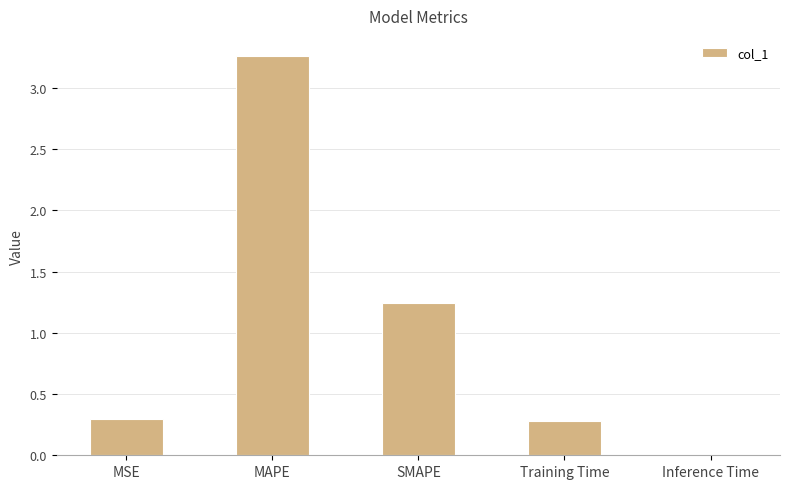

At which category does the chart reach its peak across all series?

MAPE